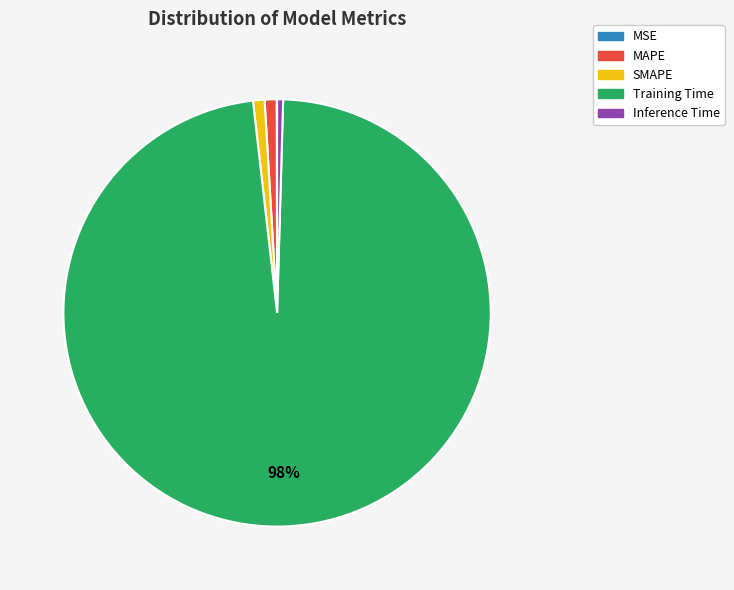

To the nearest percent, what portion does Training Time represent?

98%